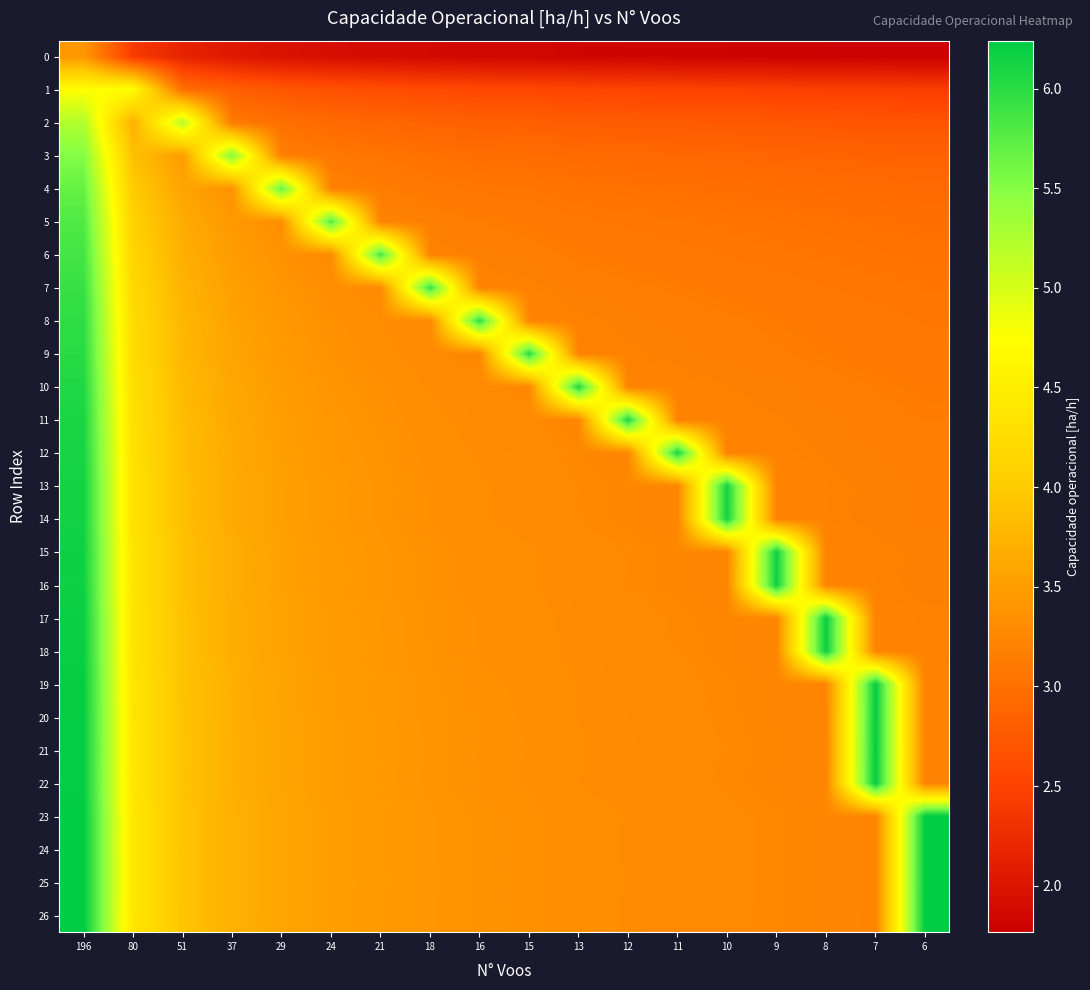

At how many categories does at least one series exceed 2?

18